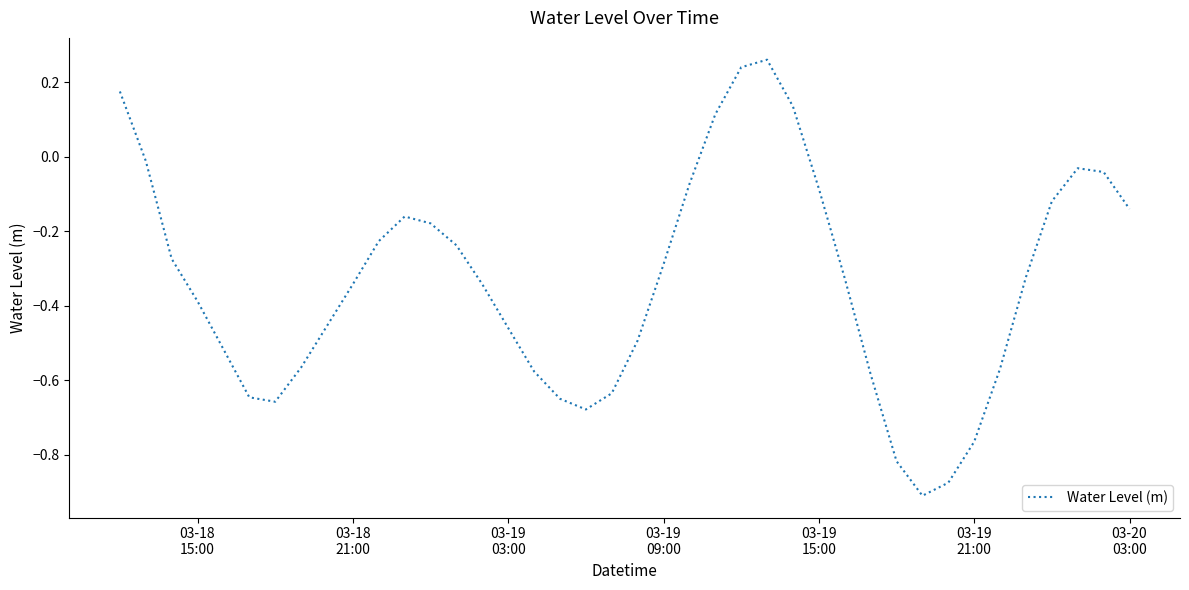

What is the difference between the maximum and minimum values?

1.2